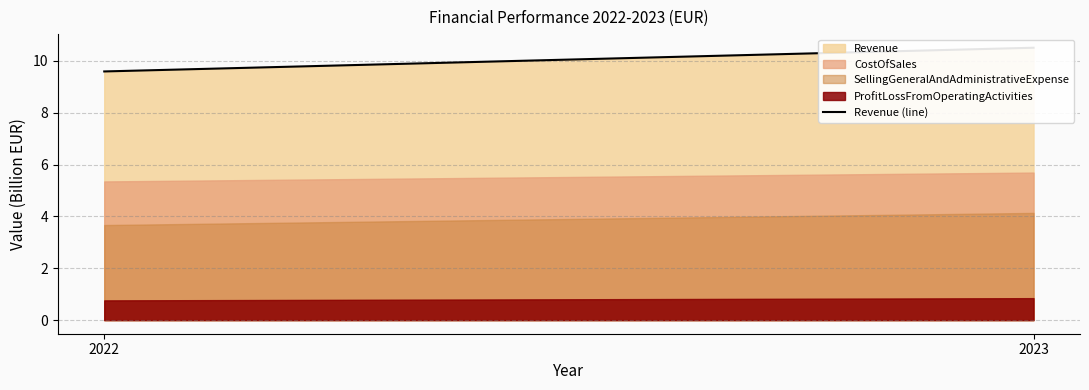

What is the value of the 2nd point from the left?

10.5